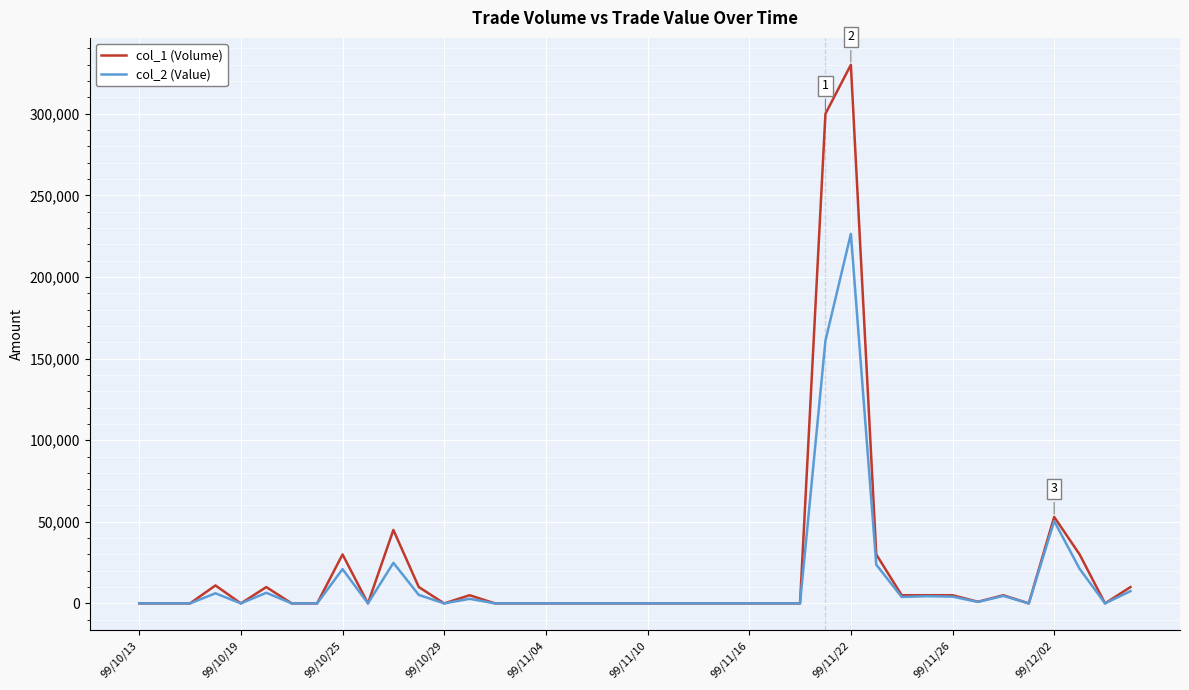

Which series has the largest range (max minus min)?

col_1 (Volume)